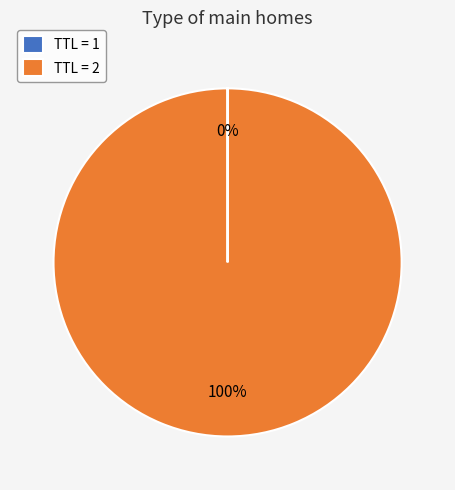

Which slice is the largest?

TTL = 2